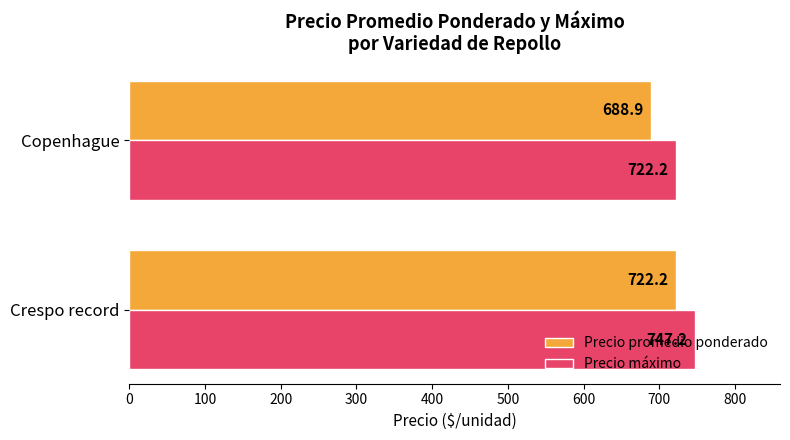

What is the lowest value of the Precio promedio ponderado series?

688.9